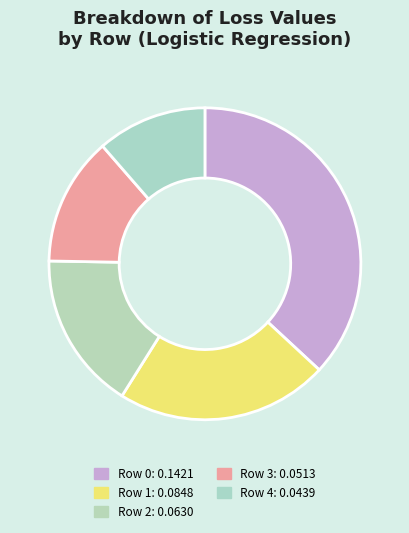

How many segments does this pie chart have?

5